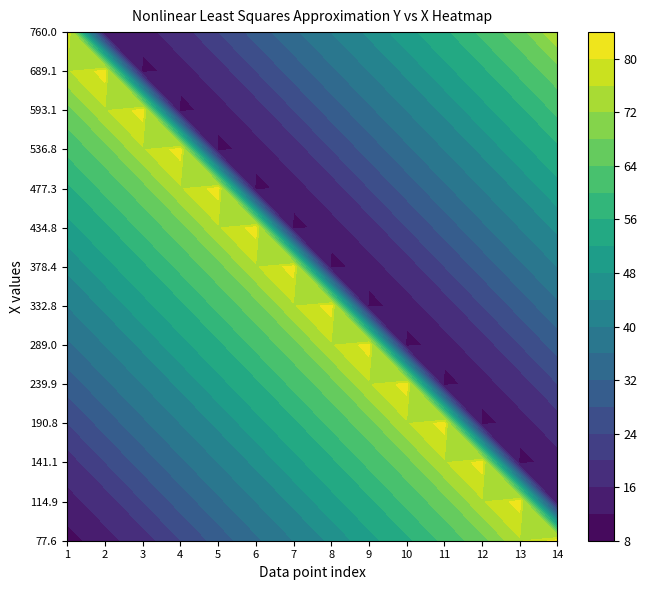

How many distinct data groups are displayed?

14